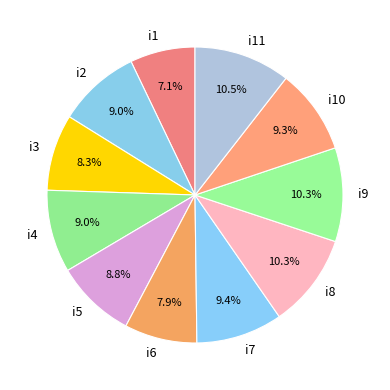

Which slice is the smallest?

i1